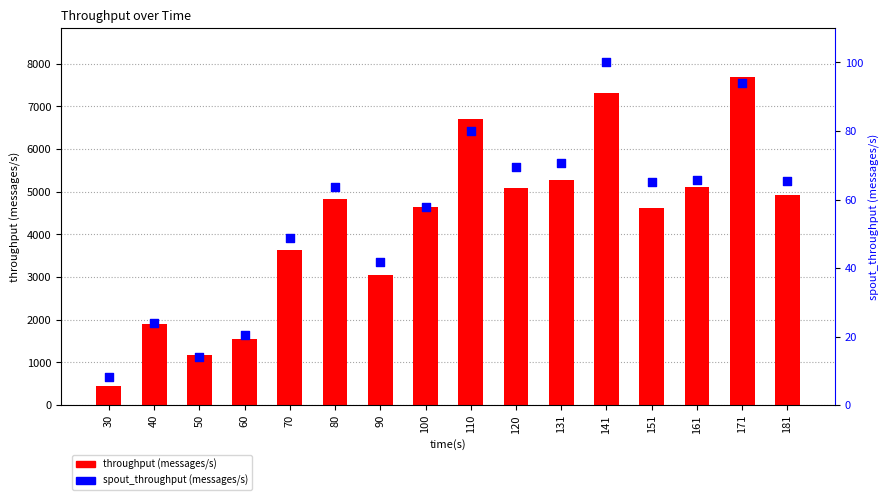

Is the value of spout_throughput (messages/s) at 70 greater than the value of throughput (messages/s) at 120?

No